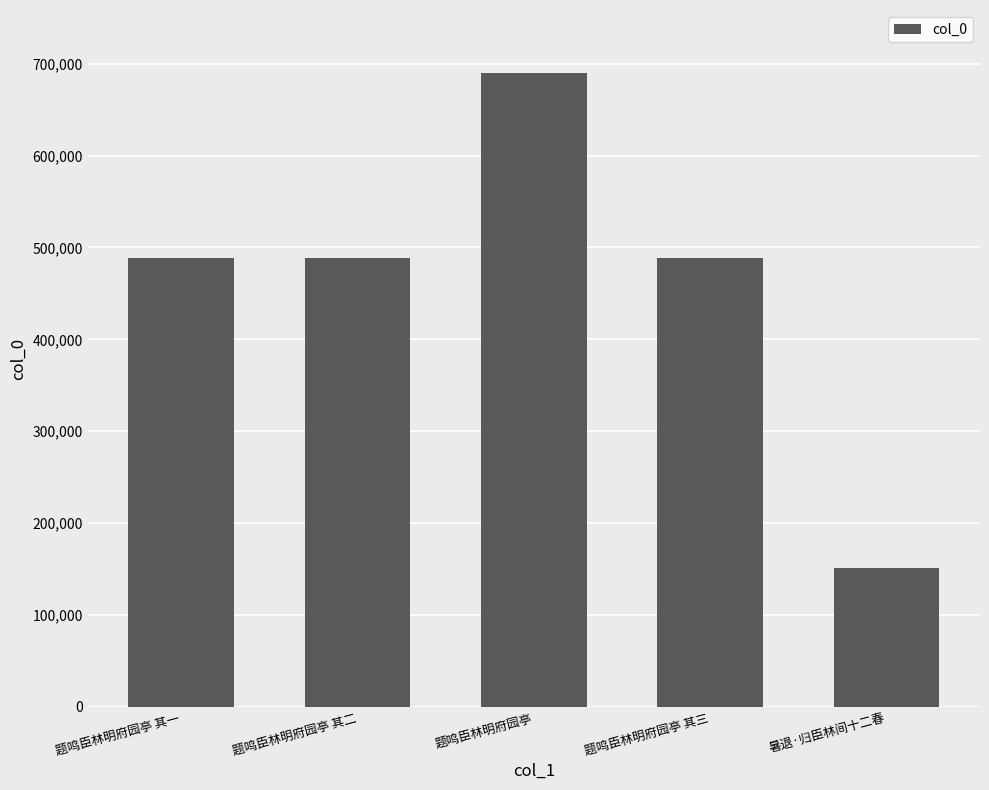

Is it true that the value at 题鸣臣林明府园亭 其一 is 488578?

True